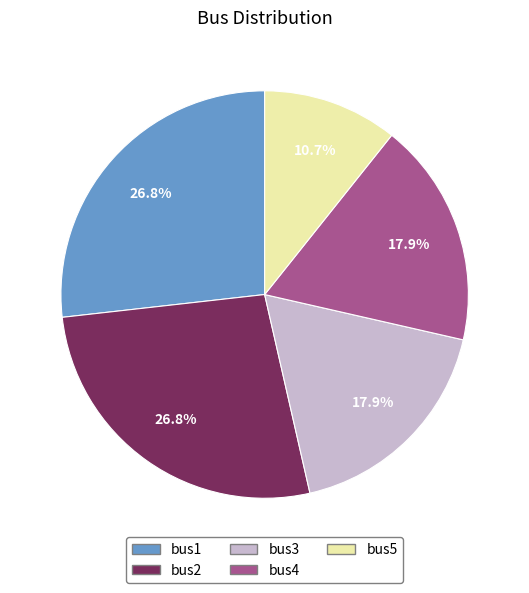

Is there a majority slice in this chart?

No